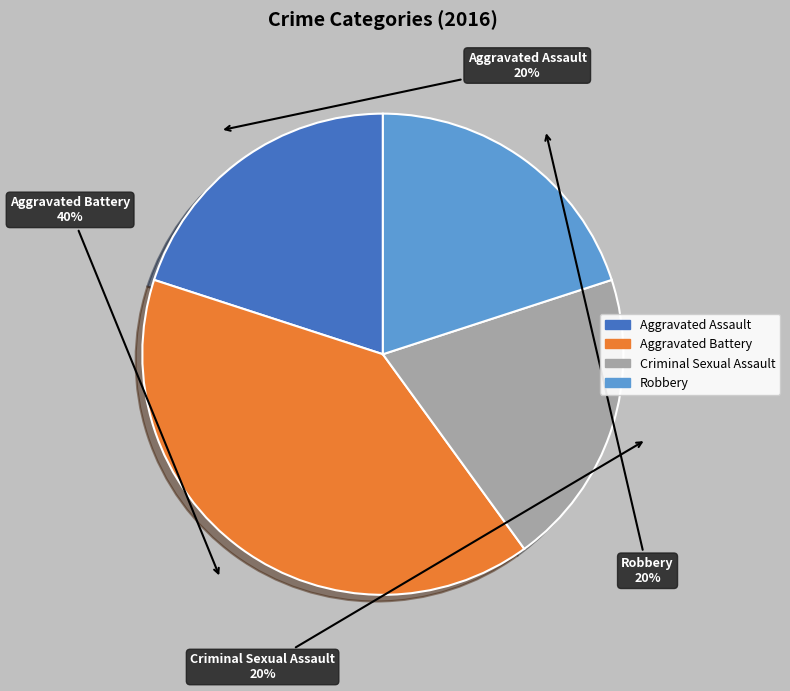

To the nearest percent, what is the difference between the largest and smallest slice percentages?

20%